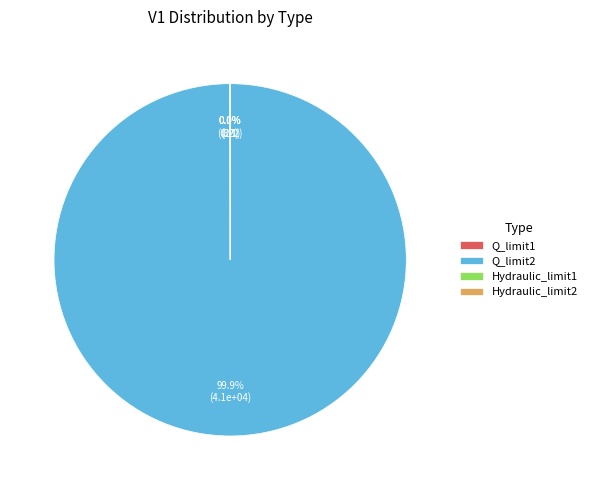

Which slice is the largest?

Q_limit2